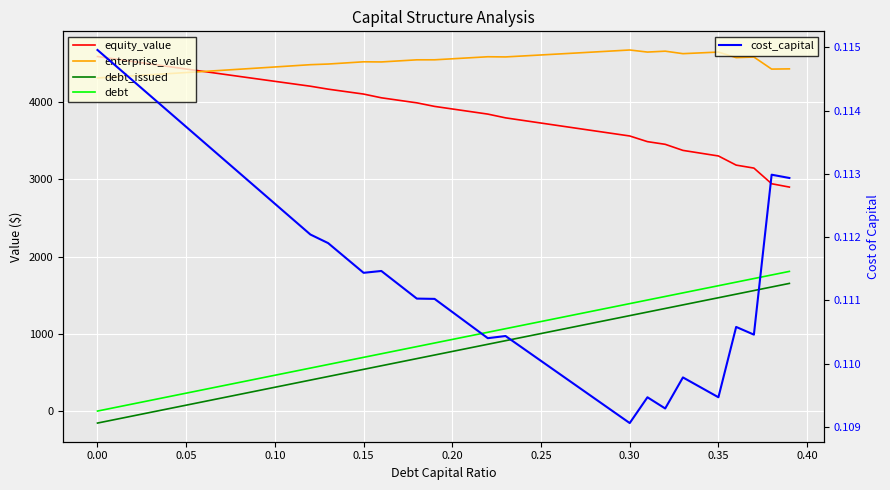

What are all the series names shown in the legend?

equity_value, enterprise_value, debt_issued, debt, cost_capital